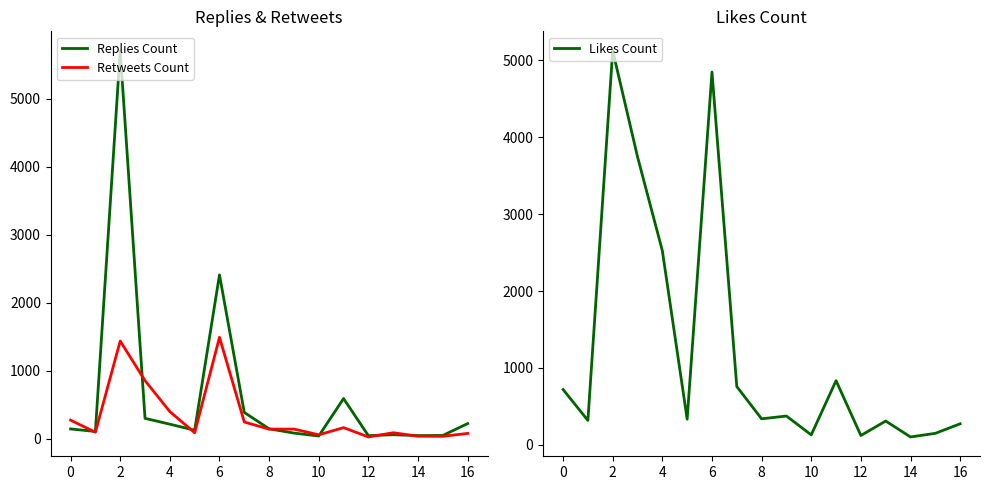

Where does the Likes Count series first go above 339?

0